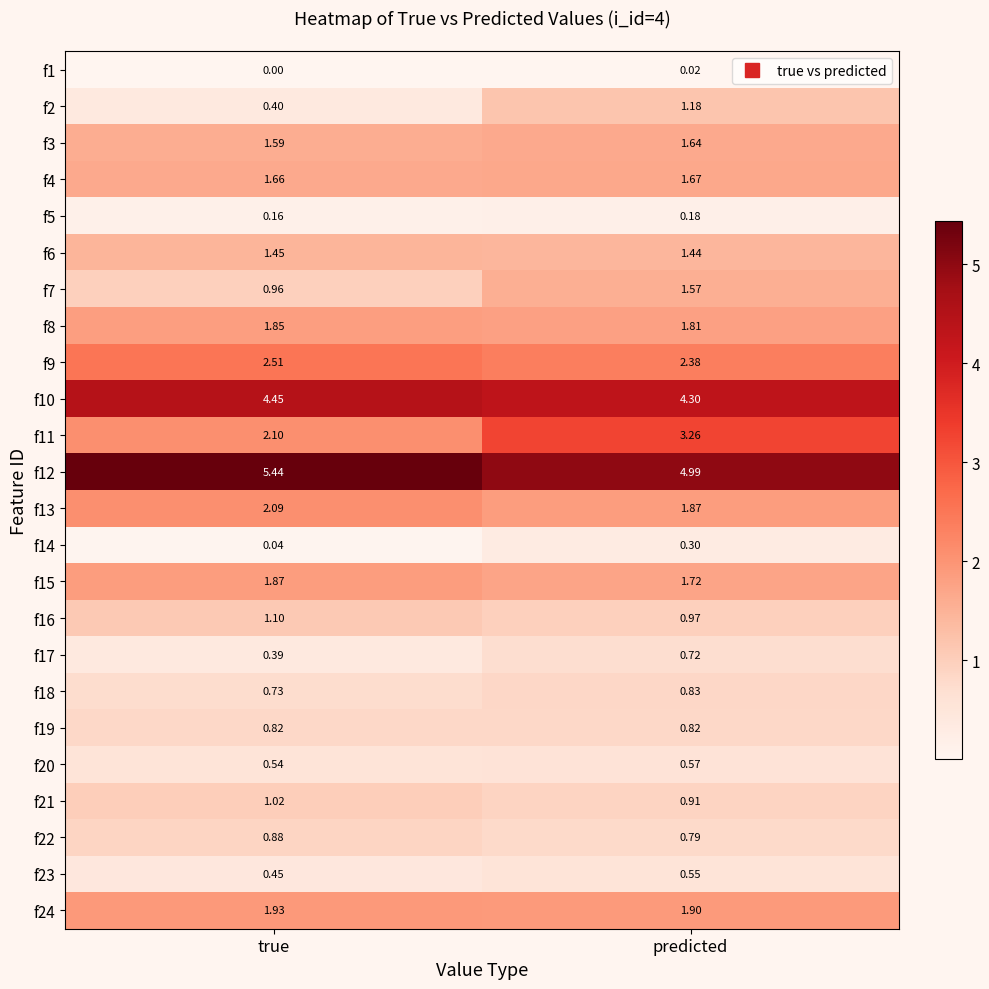

Is the value of f4 at true greater than the value of f13 at predicted?

No